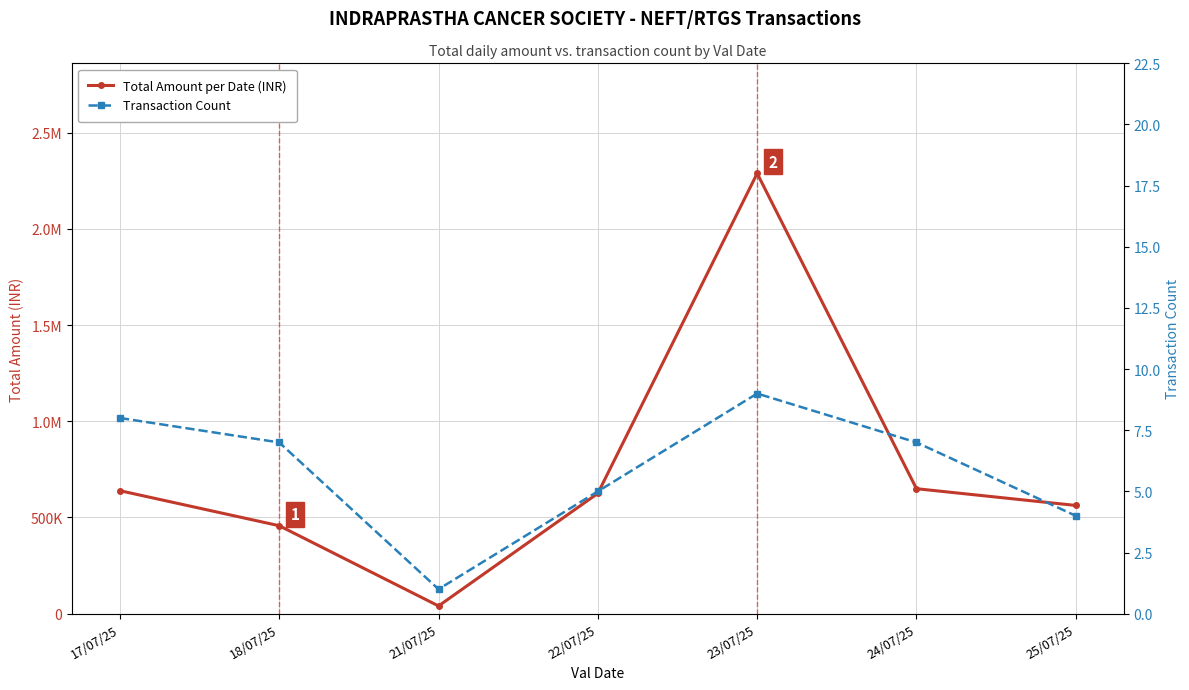

What is the difference between the second highest and minimum values in the Transaction Count series?

7